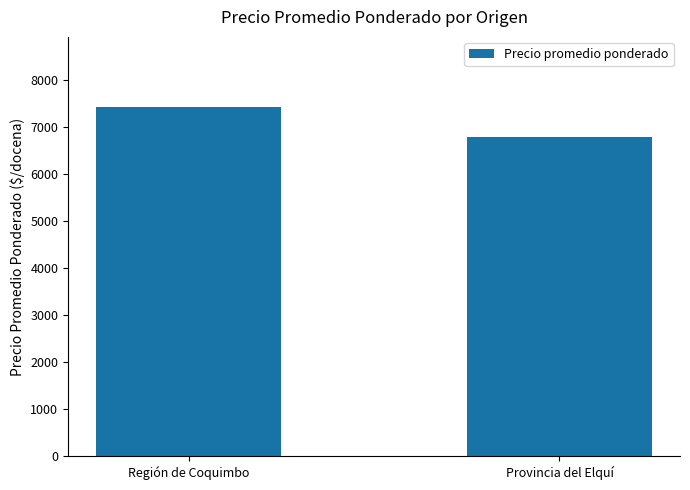

What is the ratio of the value at Región de Coquimbo to the value at Provincia del Elquí?

1.1